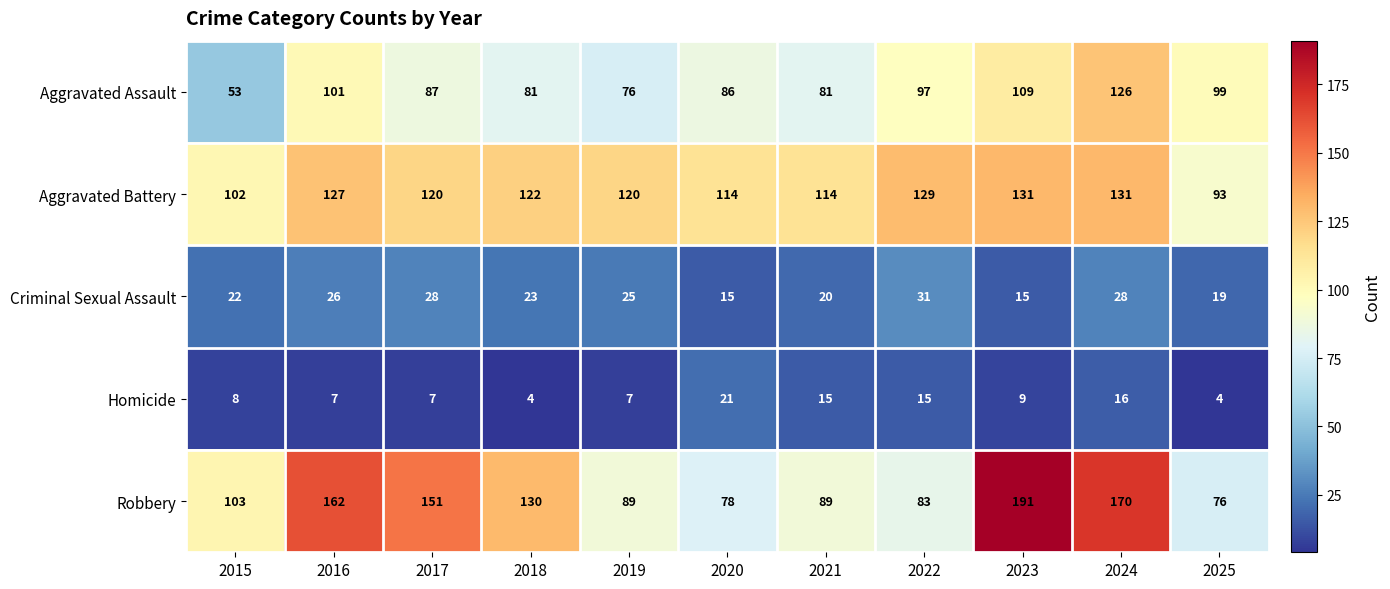

How many data points does each series have?

11